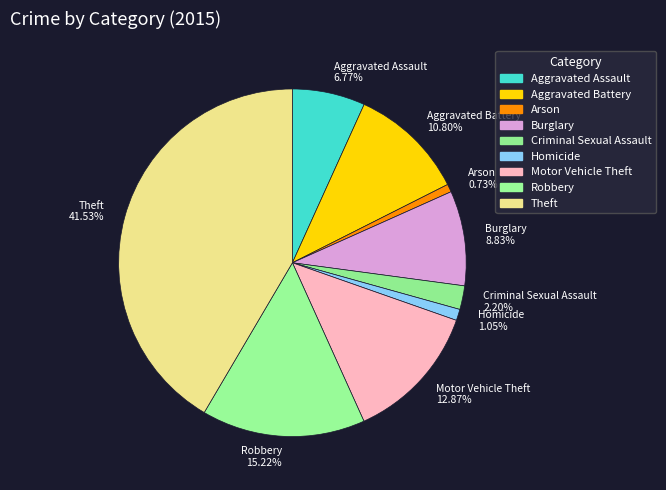

Does Aggravated Assault represent more than half of the total?

No